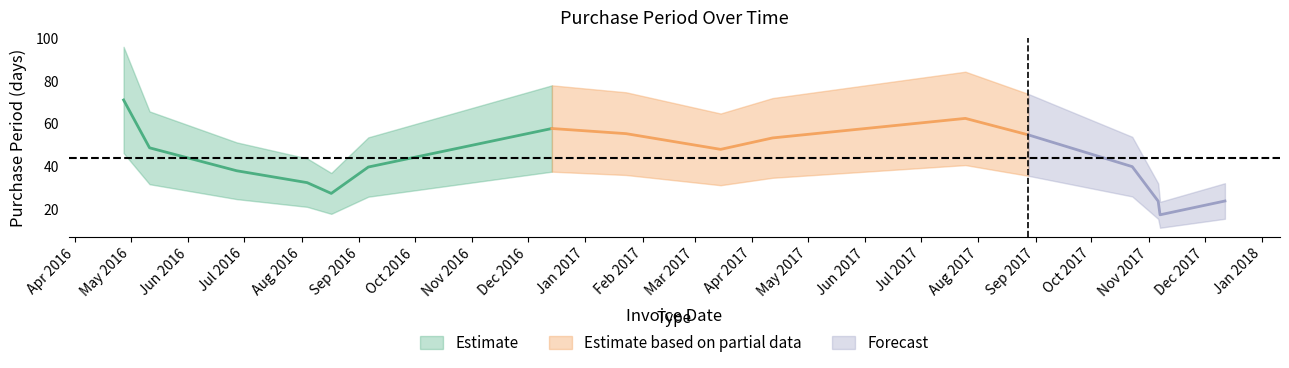

Is this an area chart (filled region under the line)?

No